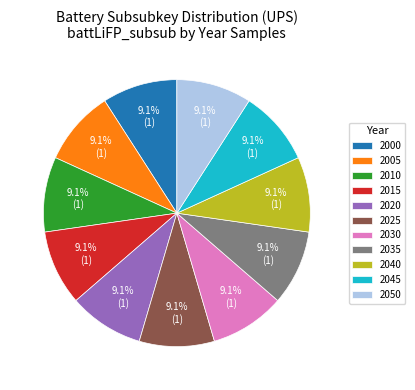

How many segments does this pie chart have?

11